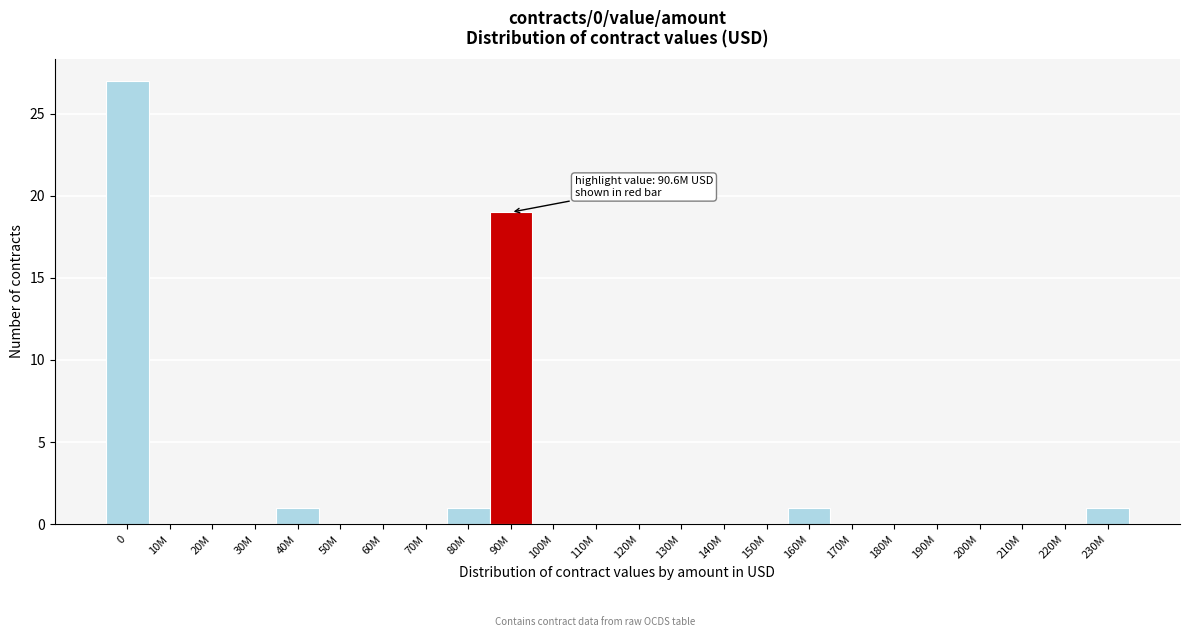

Reading right to left, list all the values displayed in this chart.

230M=1	220M=0	210M=0	200M=0	190M=0	180M=0	170M=0	160M=1	150M=0	140M=0	130M=0	120M=0	110M=0	100M=0	90M=19	80M=1	70M=0	60M=0	50M=0	40M=1	30M=0	20M=0	10M=0	0=27